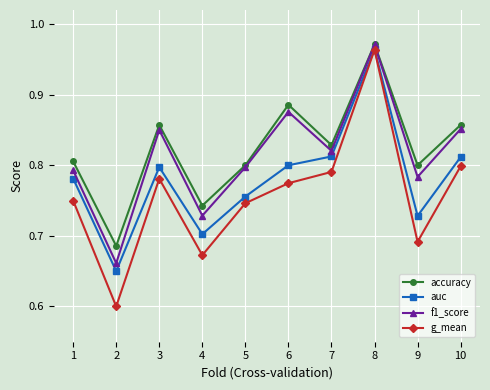

How many lines are shown in the chart?

4